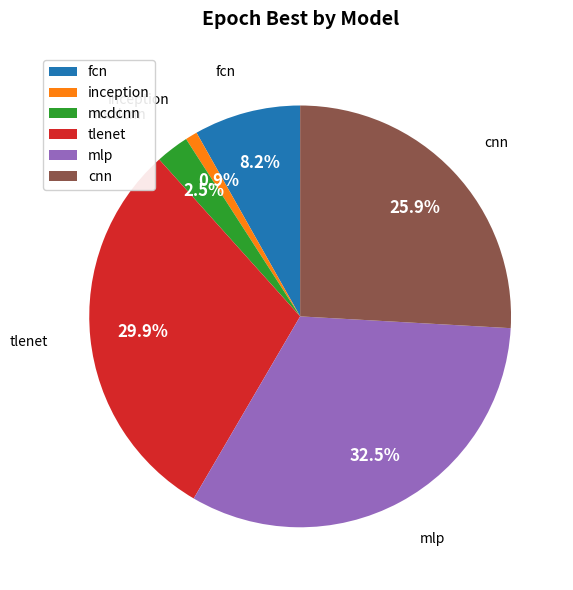

Rank the categories by value from highest to lowest.

mlp, tlenet, cnn, fcn, mcdcnn, inception